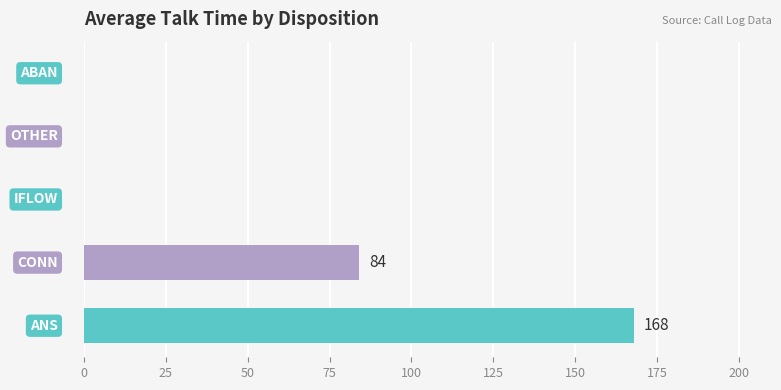

How many distinct data groups are displayed?

1